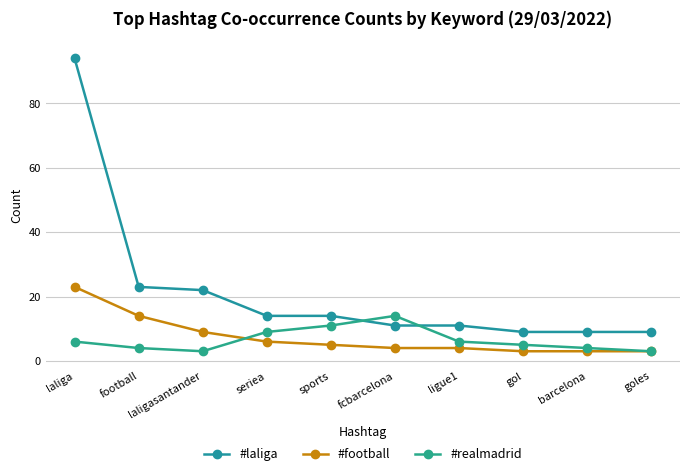

What are all the series names shown in the legend?

#laliga, #football, #realmadrid